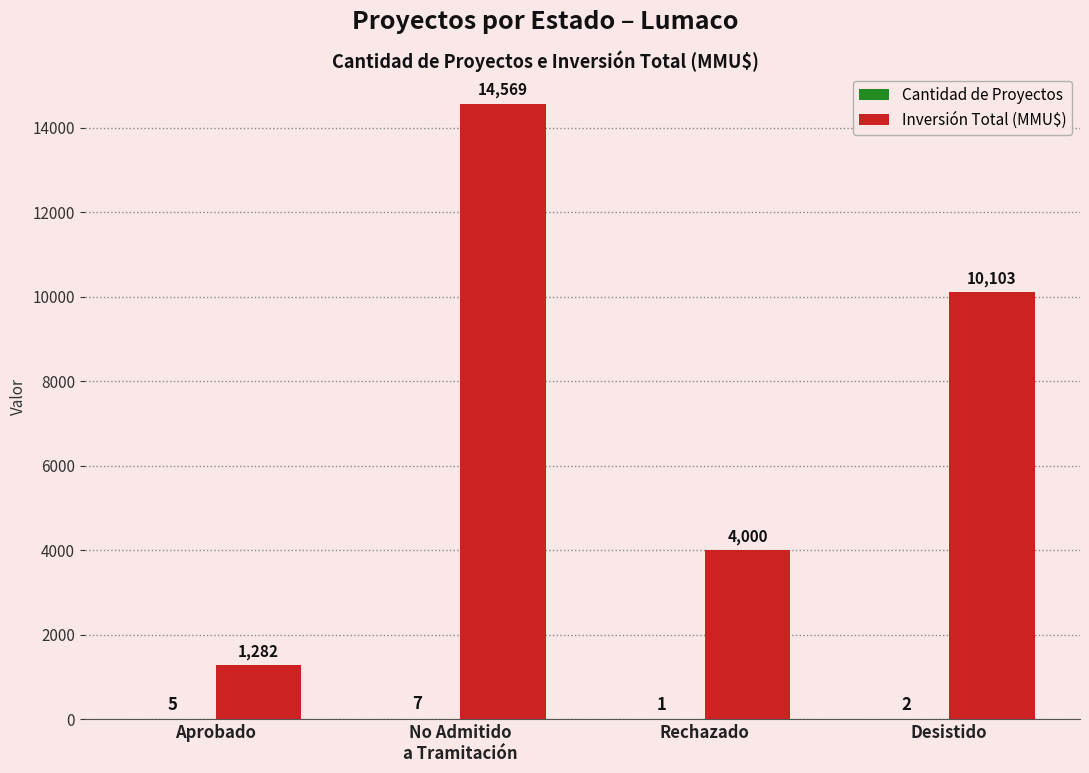

What is the maximum value shown in the chart?

14569